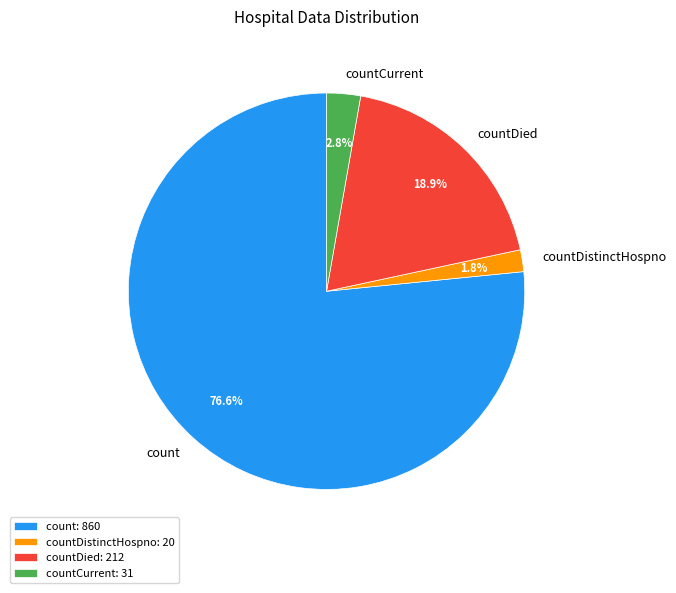

Combined, do count and countDied account for over 50%?

Yes